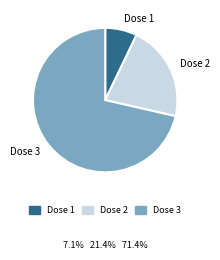

What is the ratio of the value at Dose 3 to the value at Dose 1?

10.0